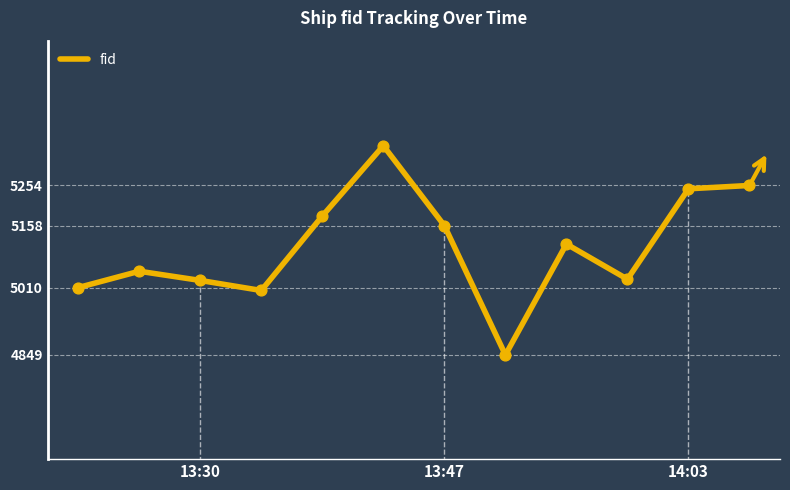

What is the difference between the maximum and minimum values?

500